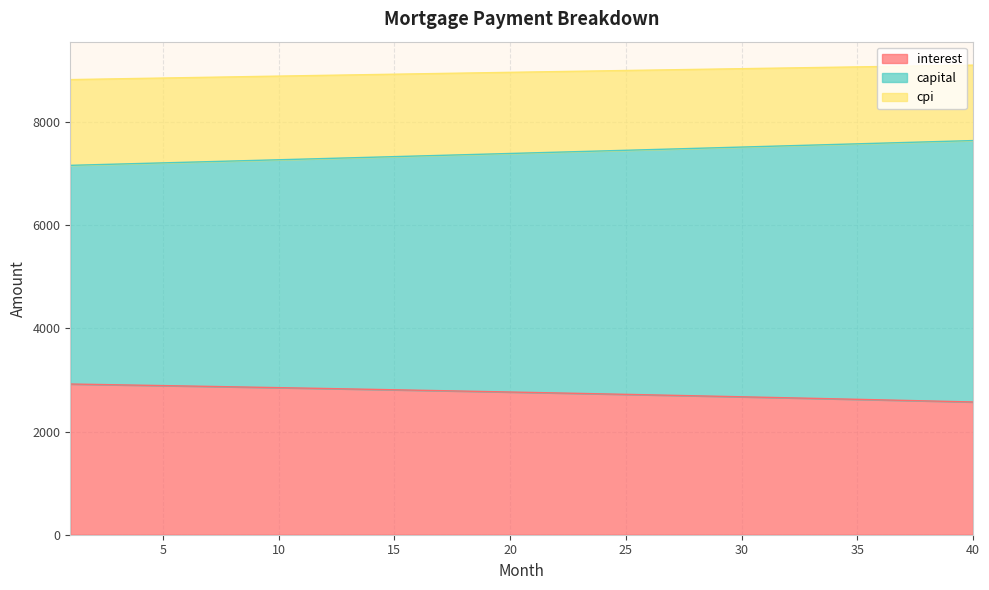

Which category has the lowest value in the interest series?

40